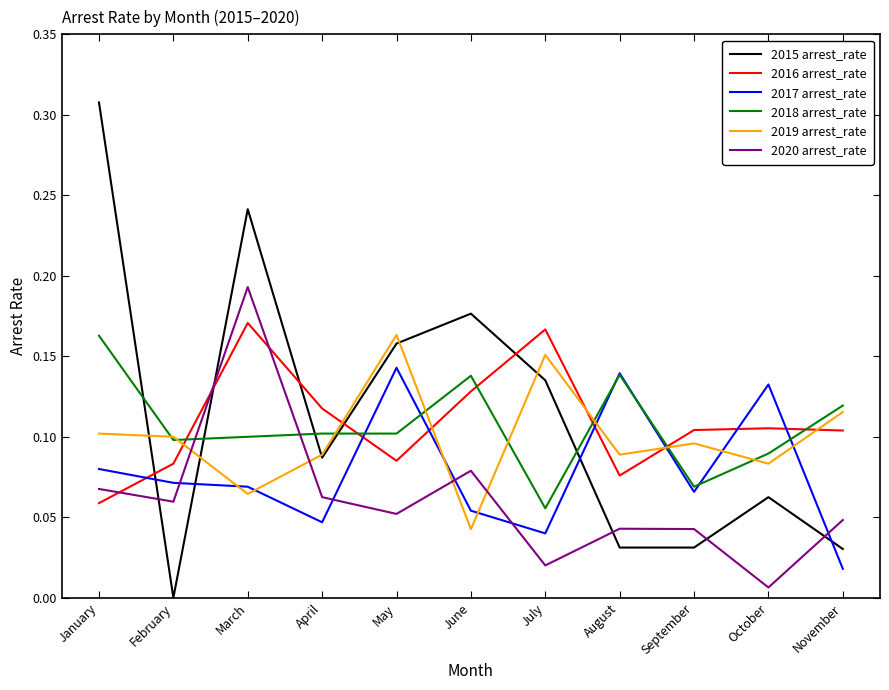

Which series ends up on top after the final intersection of 2018 arrest_rate and 2016 arrest_rate?

2018 arrest_rate